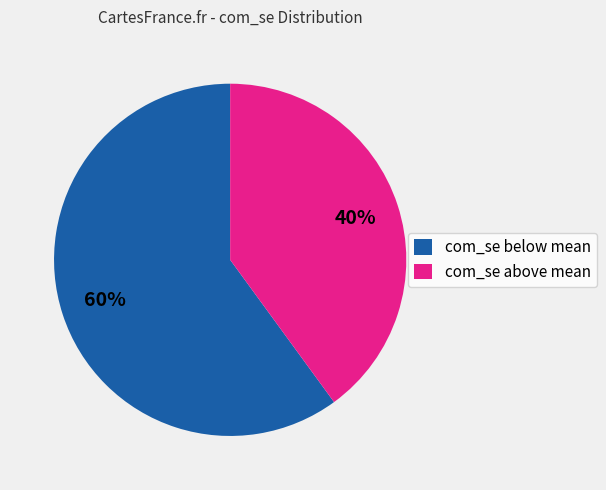

What is the ratio of the value at com_se below mean to the value at com_se above mean?

1.5